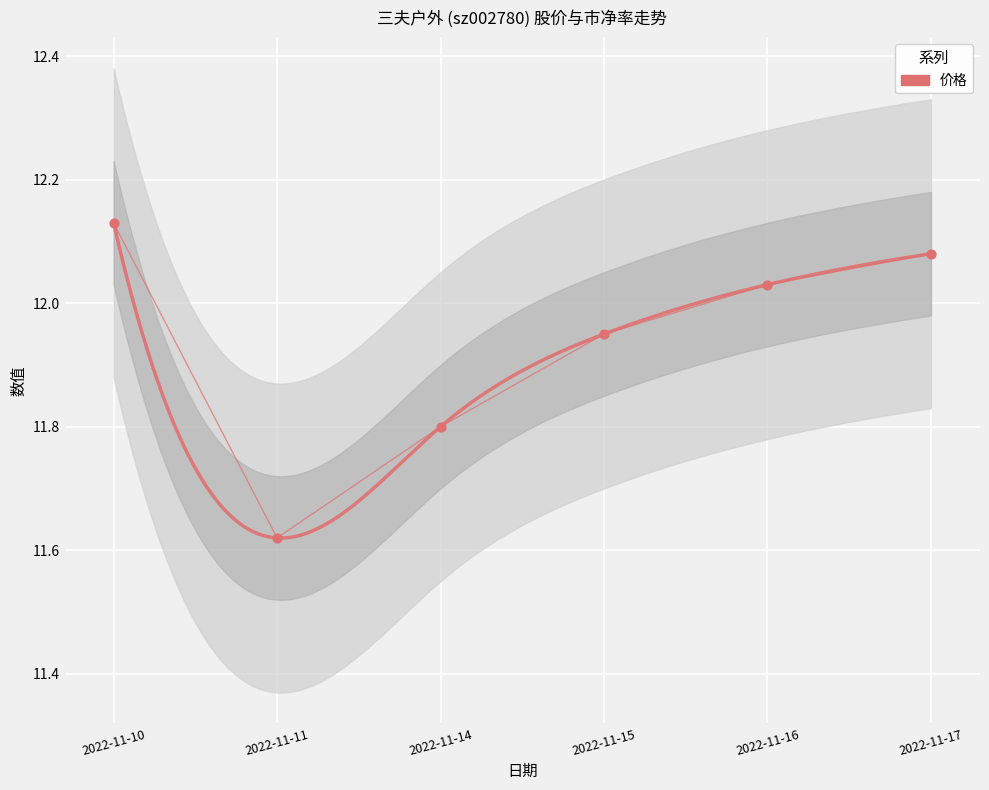

Which series reaches the maximum Y coordinate?

价格